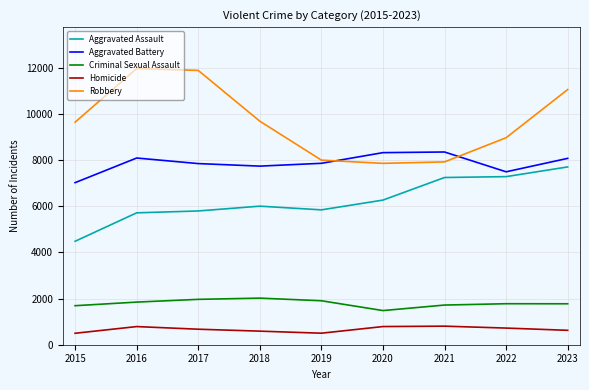

In Criminal Sexual Assault, how many points are higher than both neighbors (excluding endpoints)?

2